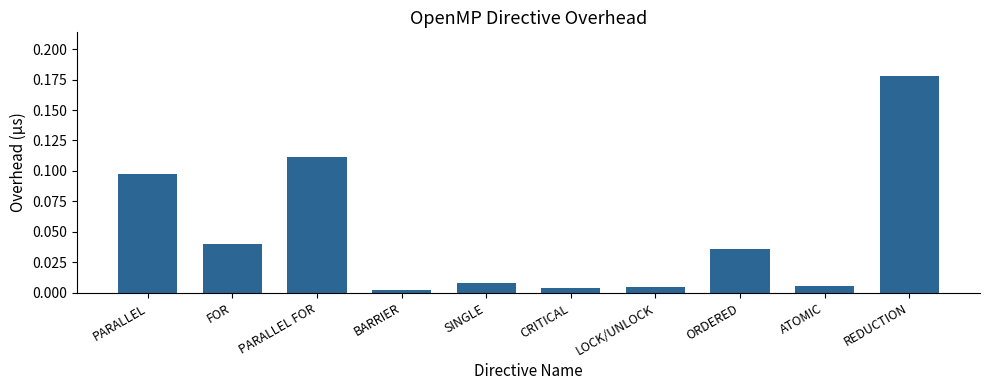

What is the label of the 6th bar from the left?

CRITICAL